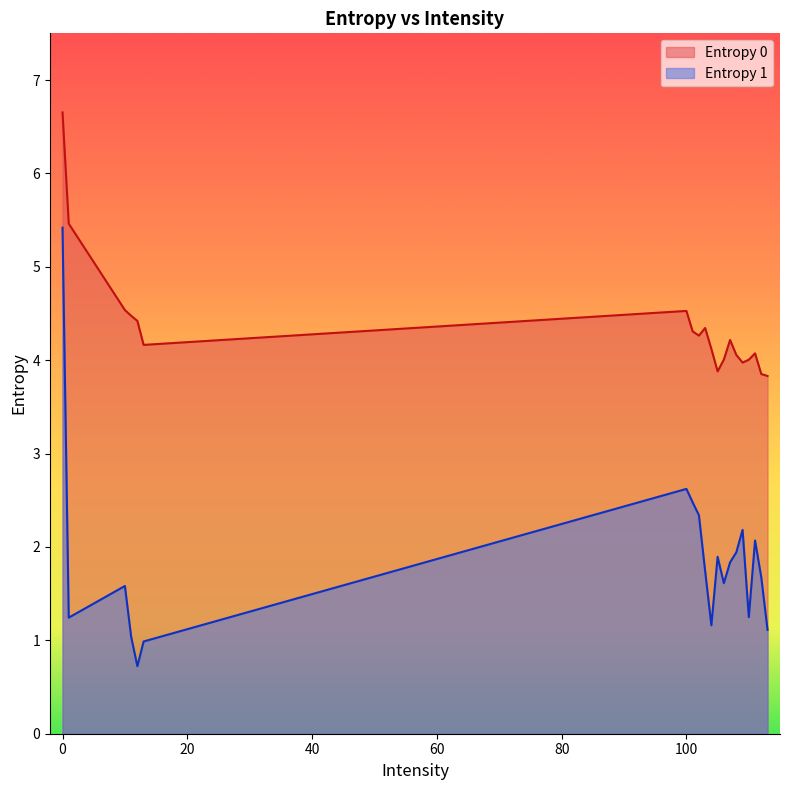

Reading left to right, extract all data points from this chart.

Entropy 0: 6.7	5.5	4.5	4.5	4.4	4.2	4.5	4.3	4.3	4.3	4.1	3.9	4.0	4.2	4.1	4.0	4.0	4.1	3.9	3.8
Entropy 1: 5.4	1.2	1.6	1.0	0.7	1.0	2.6	2.5	2.3	1.7	1.2	1.9	1.6	1.8	1.9	2.2	1.2	2.1	1.7	1.1